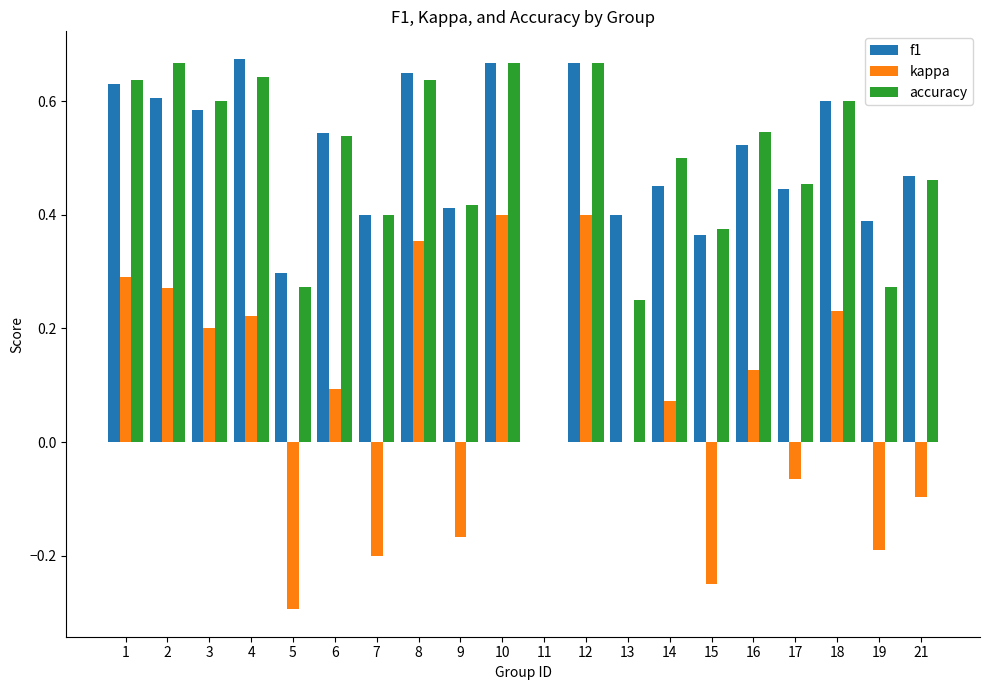

The value of kappa at 16 is 0.1. True or false?

True